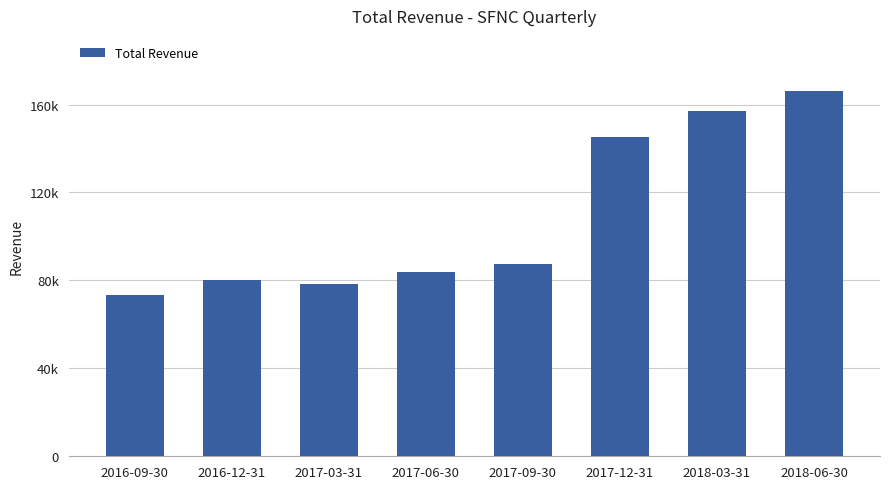

What is the difference between the maximum and minimum values?

92900